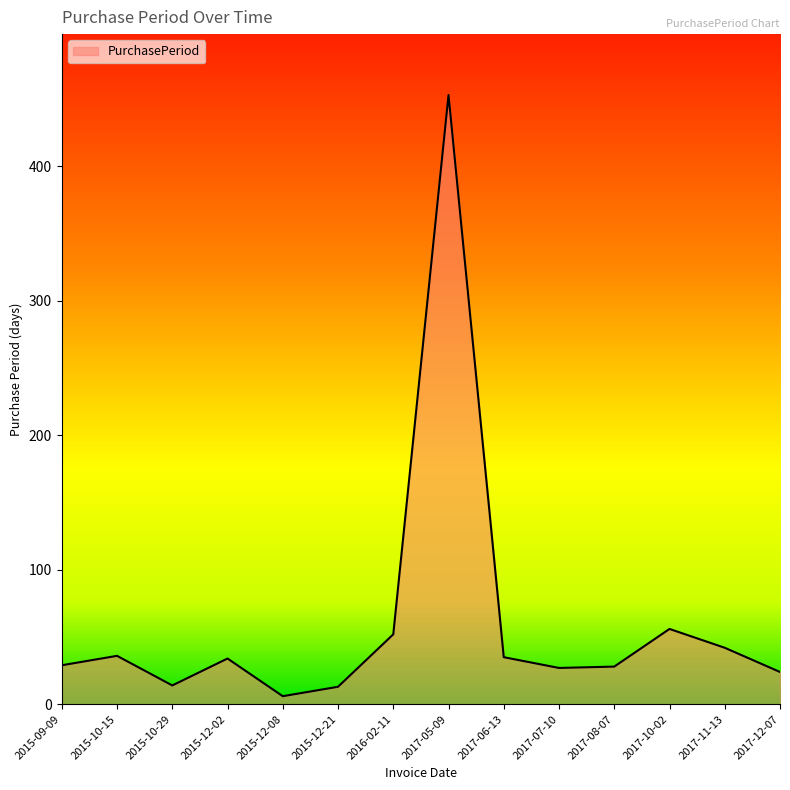

Between 2015-12-21 and 2016-02-11, which is larger?

2016-02-11